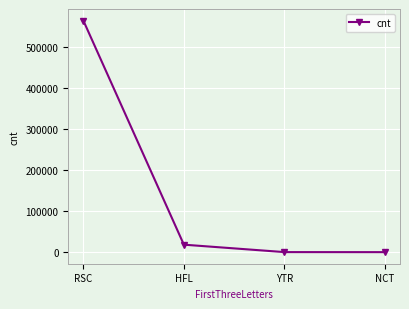

What is the change in value from YTR to NCT?

-102